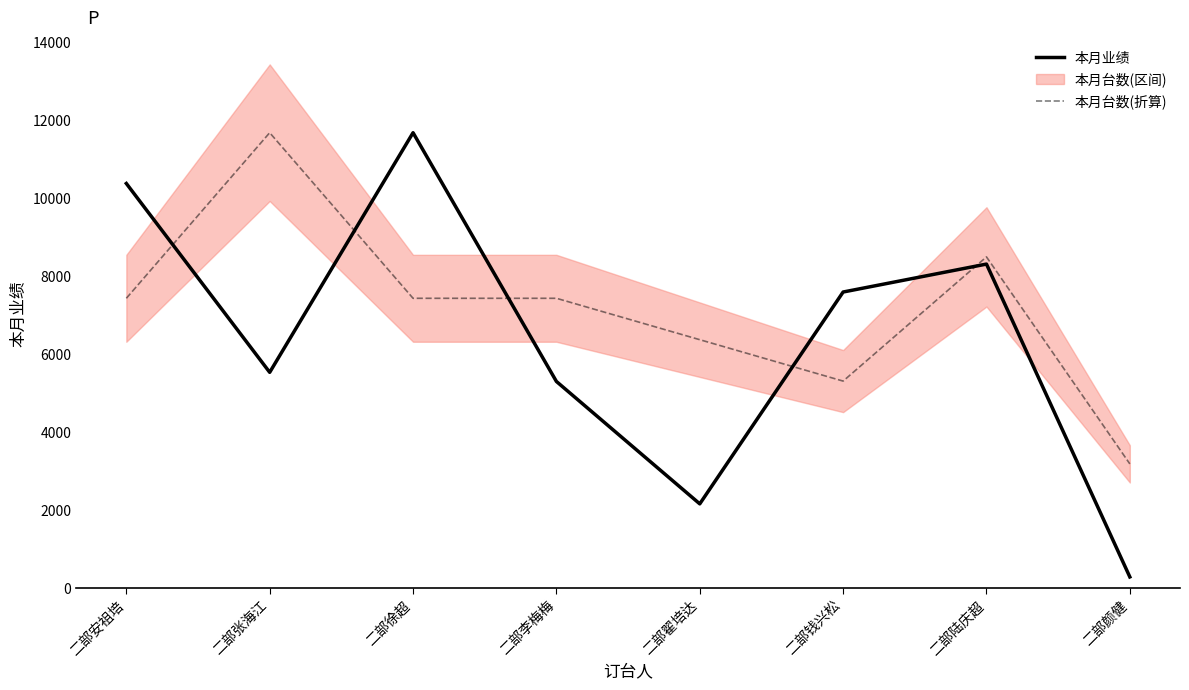

At which category is the sum across all series the highest?

二部徐超